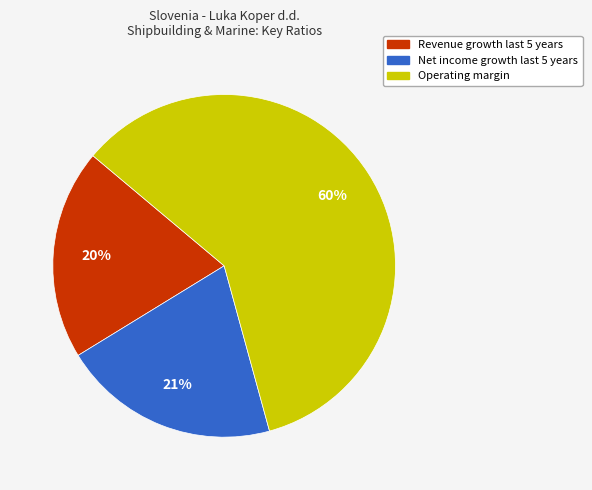

Does any single category account for the majority?

Yes